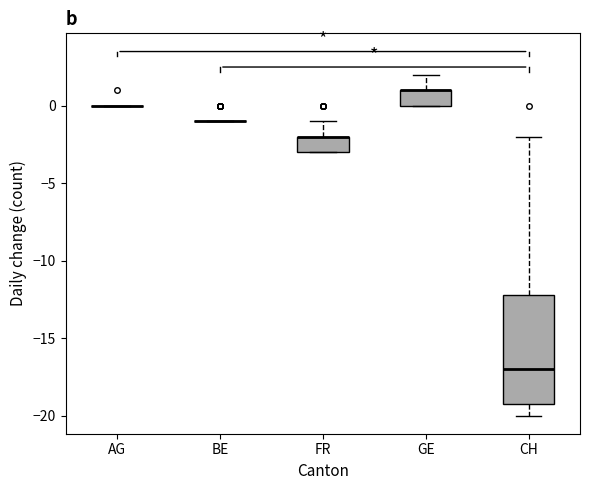

Reading left to right, transcribe this box plot: for each box, give where its median line is, the range the box spans, and where its two whiskers end, as read against the y-axis. The values are not printed on the chart, so give them approximately, as read against the axis.

AG: box collapsed to a line at 0, whiskers 0 to 0
BE: box collapsed to a line at -1, whiskers -1 to -1
FR: median -2 (drawn on the box's upper edge), box -3 to -2, whiskers -3 to -1
GE: median 1 (drawn on the box's upper edge), box 0 to 1, whiskers 0 to 2
CH: median -17, box -19 to -12, whiskers -20 to -2